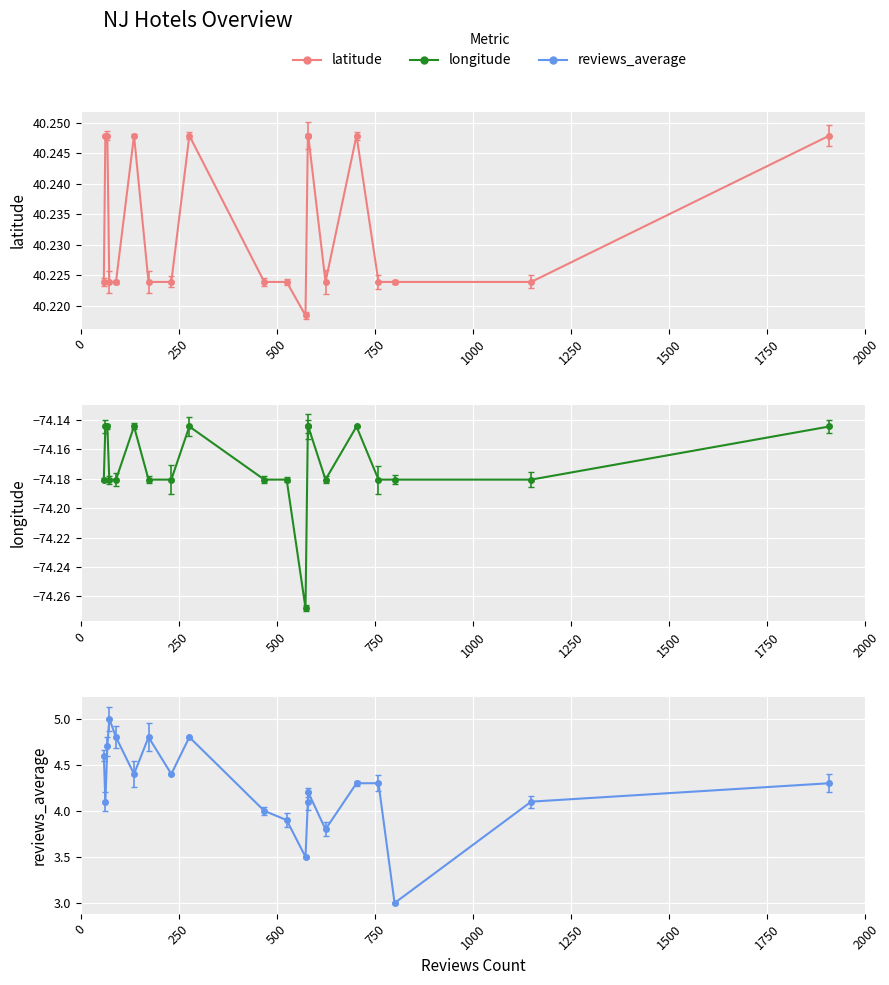

Count the number of data series in this chart.

3